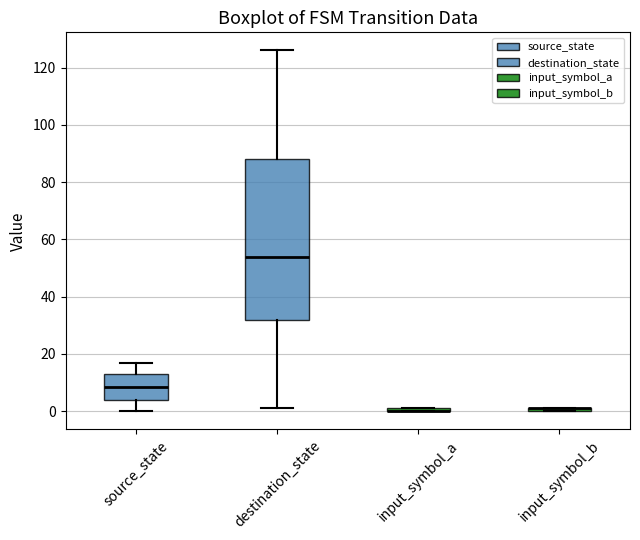

Comparing the boxes themselves (not the whiskers), which one is the tallest?

destination_state